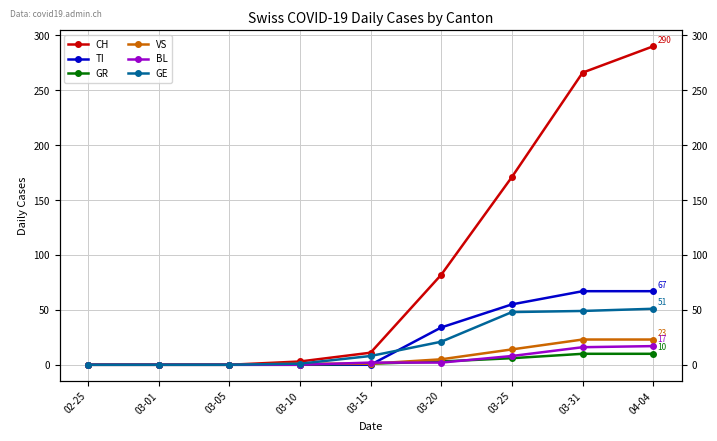

What is the label of the 4th point from the left?

03-10